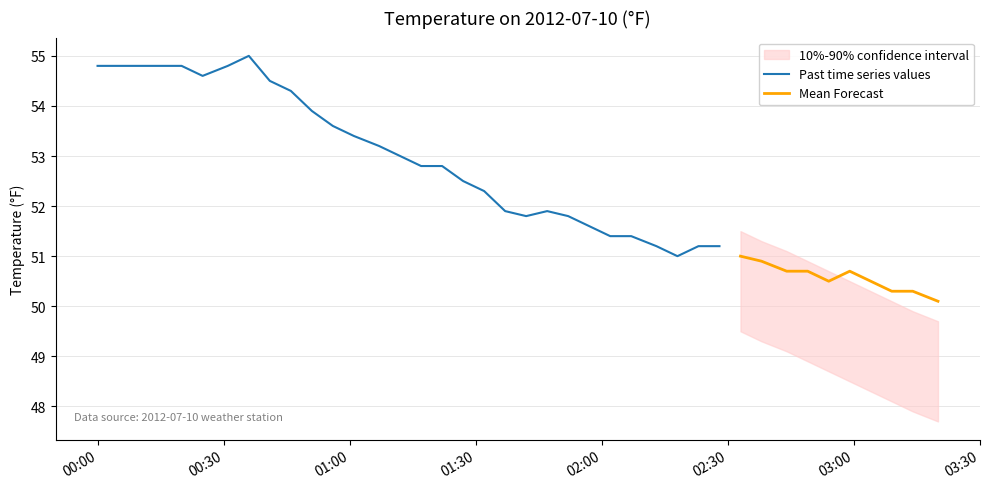

Is it true that TemperatureF equals 50.1 at 2012-07-10 03:20:00?

True